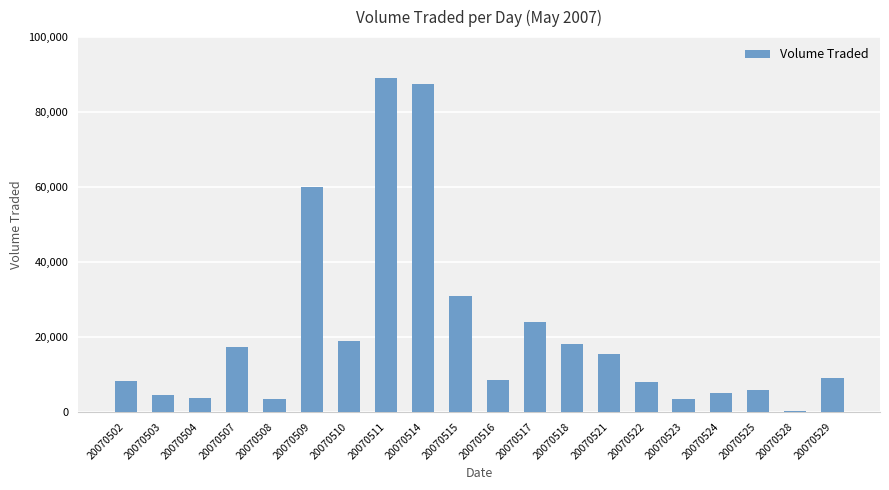

Does the chart contain stacked bars?

No